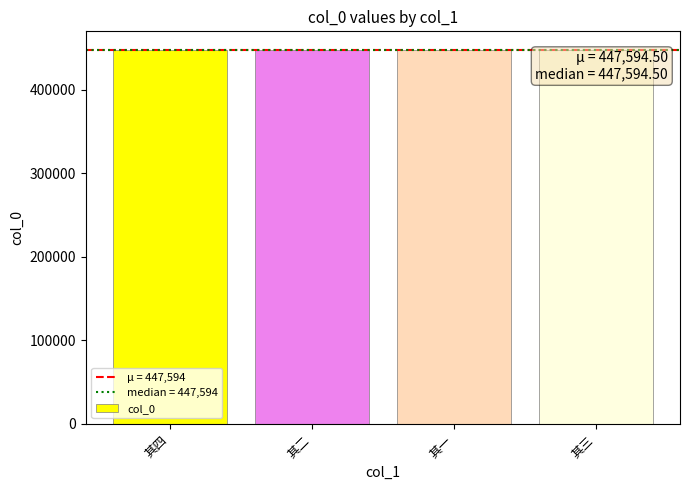

What is the difference between the second highest and second lowest values?

1